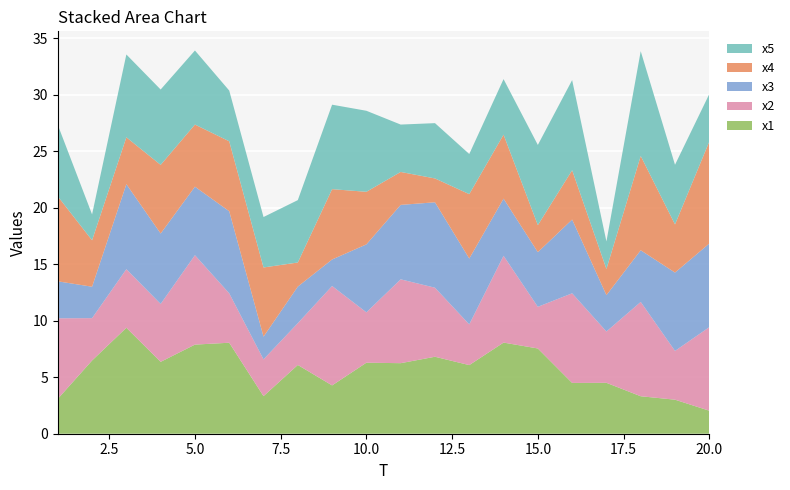

Reading left to right, list all the values displayed in this chart.

x1: 1=3.1	2=6.5	3=9.4	4=6.4	5=7.9	6=8.1	7=3.3	8=6.1	9=4.3	10=6.3	11=6.2	12=6.8	13=6.1	14=8.1	15=7.5	16=4.5	17=4.5	18=3.3	19=3.0	20=2.0
x2: 1=7.1	2=3.7	3=5.2	4=5.1	5=7.9	6=4.4	7=3.3	8=3.7	9=8.8	10=4.5	11=7.4	12=6.1	13=3.6	14=7.7	15=3.7	16=7.9	17=4.5	18=8.4	19=4.3	20=7.4
x3: 1=3.3	2=2.8	3=7.5	4=6.2	5=6.1	6=7.3	7=2.0	8=3.2	9=2.3	10=6.0	11=6.6	12=7.6	13=5.8	14=5.1	15=4.8	16=6.5	17=3.2	18=4.6	19=6.9	20=7.4
x4: 1=7.5	2=4.1	3=4.1	4=6.1	5=5.5	6=6.2	7=6.1	8=2.1	9=6.2	10=4.7	11=2.9	12=2.1	13=5.7	14=5.7	15=2.4	16=4.4	17=2.3	18=8.3	19=4.3	20=9.0
x5: 1=6.3	2=2.3	3=7.3	4=6.7	5=6.6	6=4.5	7=4.5	8=5.5	9=7.5	10=7.2	11=4.2	12=4.9	13=3.6	14=4.9	15=7.1	16=8.0	17=2.4	18=9.3	19=5.3	20=4.2